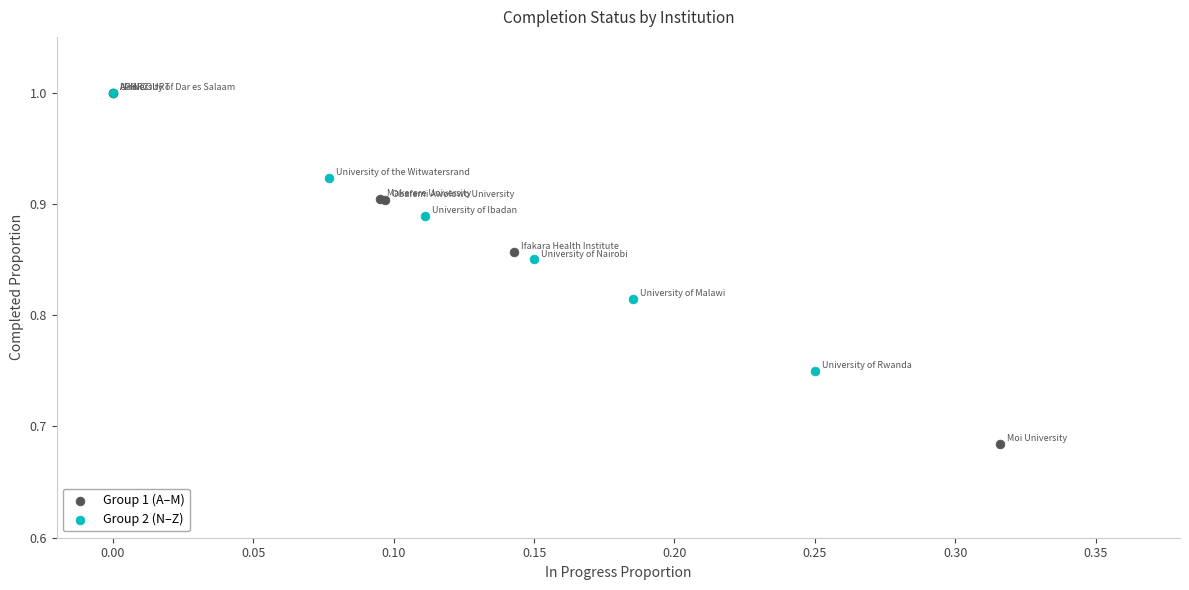

Which series has the widest spread of Y values?

Group 1 (A–M)